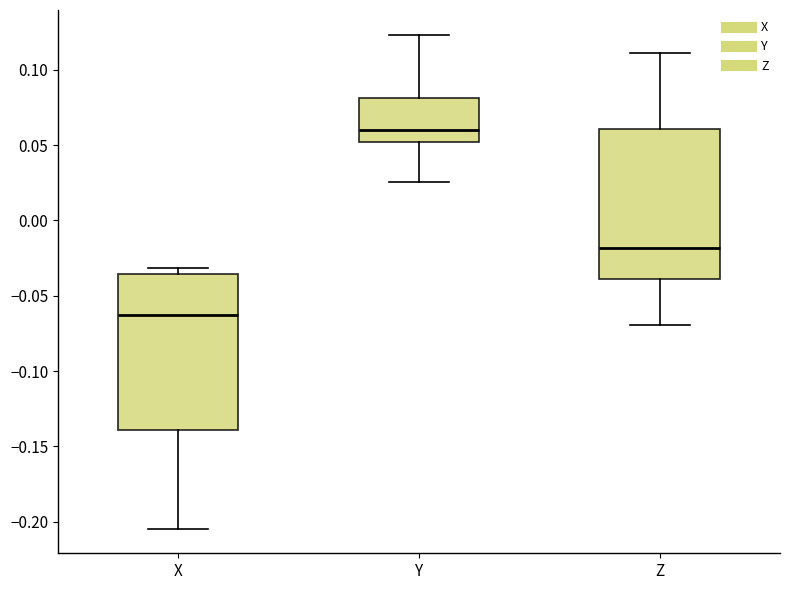

Reading left to right, transcribe this box plot: for each box, give where its median line is, the range the box spans, and where its two whiskers end, as read against the y-axis. The values are not printed on the chart, so give them approximately, as read against the axis.

X: median -0.065, box -0.140 to -0.035, whiskers -0.205 to -0.030
Y: median 0.060, box 0.050 to 0.080, whiskers 0.025 to 0.125
Z: median -0.020, box -0.040 to 0.060, whiskers -0.070 to 0.110